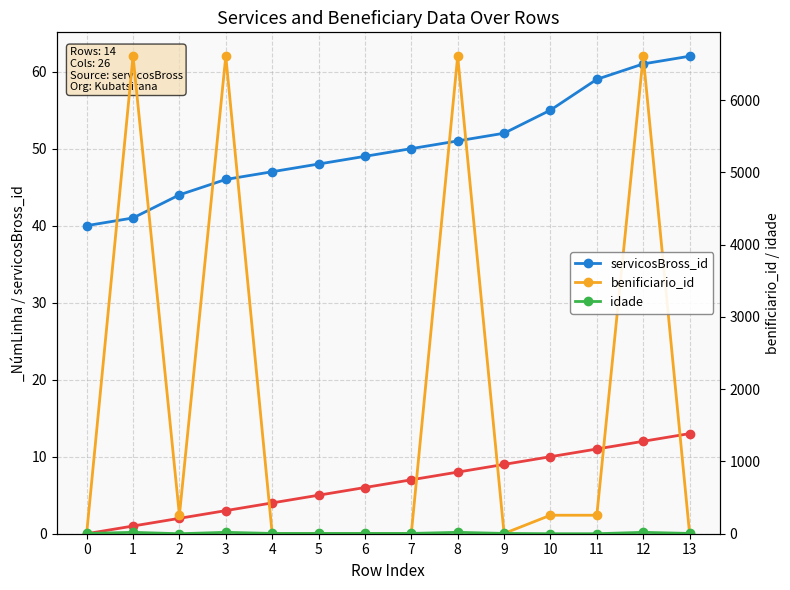

The idade series shows 4 at 6. True or false?

True